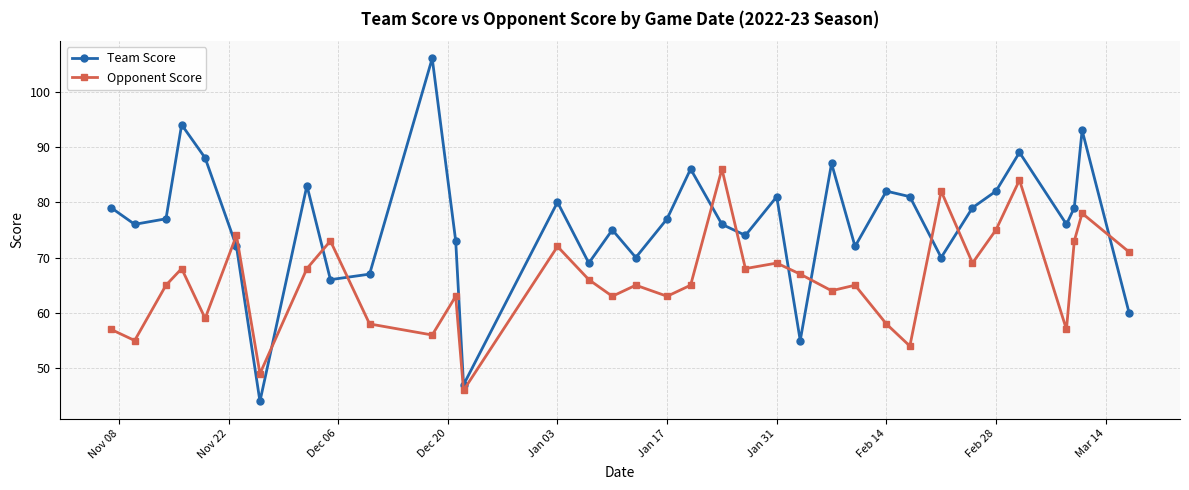

How many lines are shown in the chart?

2